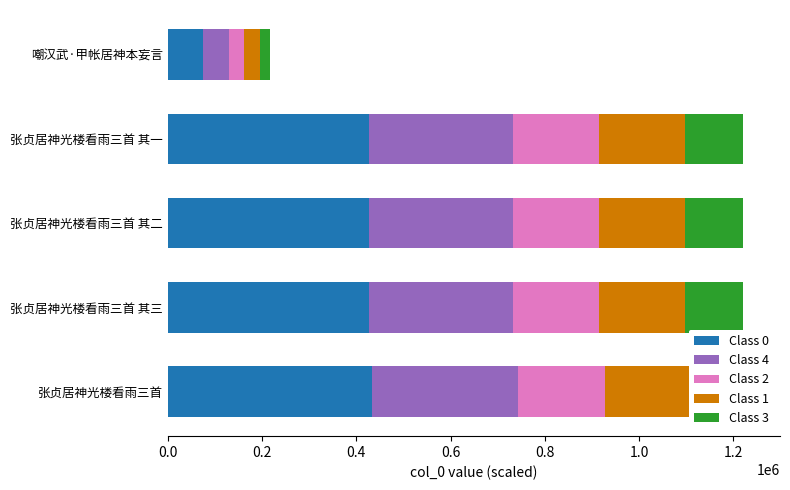

Which series changed the most between 张贞居神光楼看雨三首 其三 and 张贞居神光楼看雨三首 其二?

Class 0